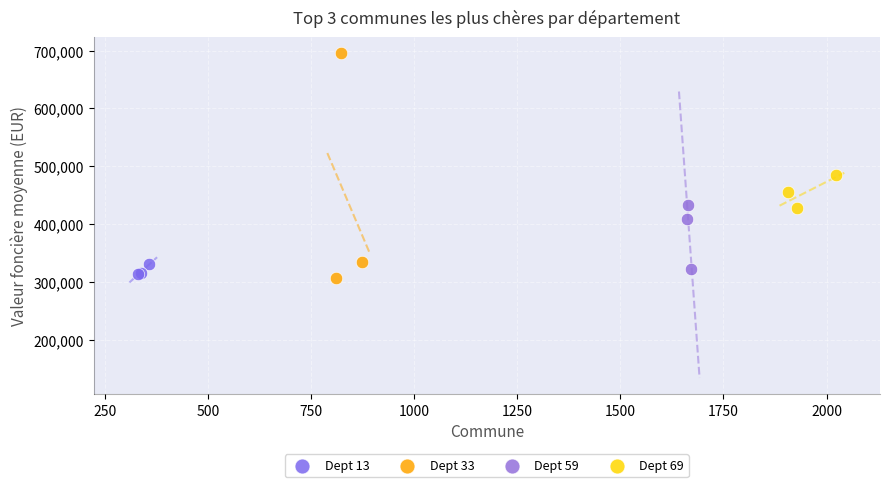

Which series has the widest spread of Y values?

Dept 33